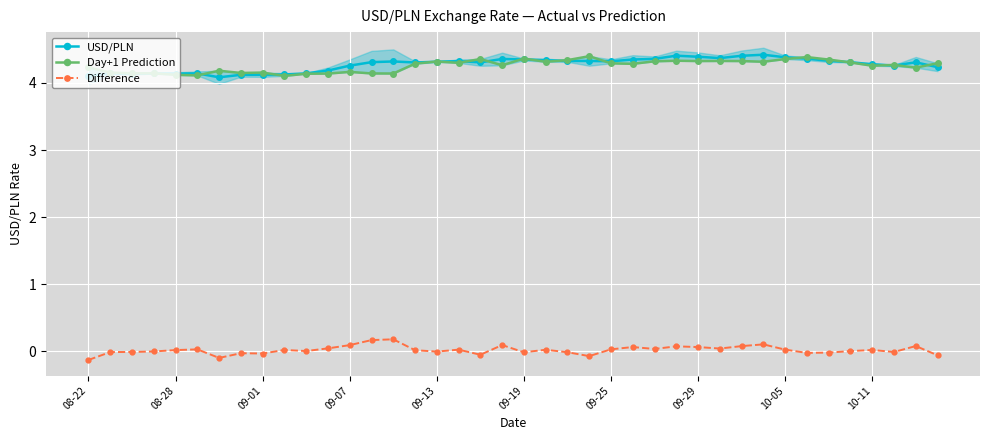

How many USD/PLN values are between 4 and 5?

40